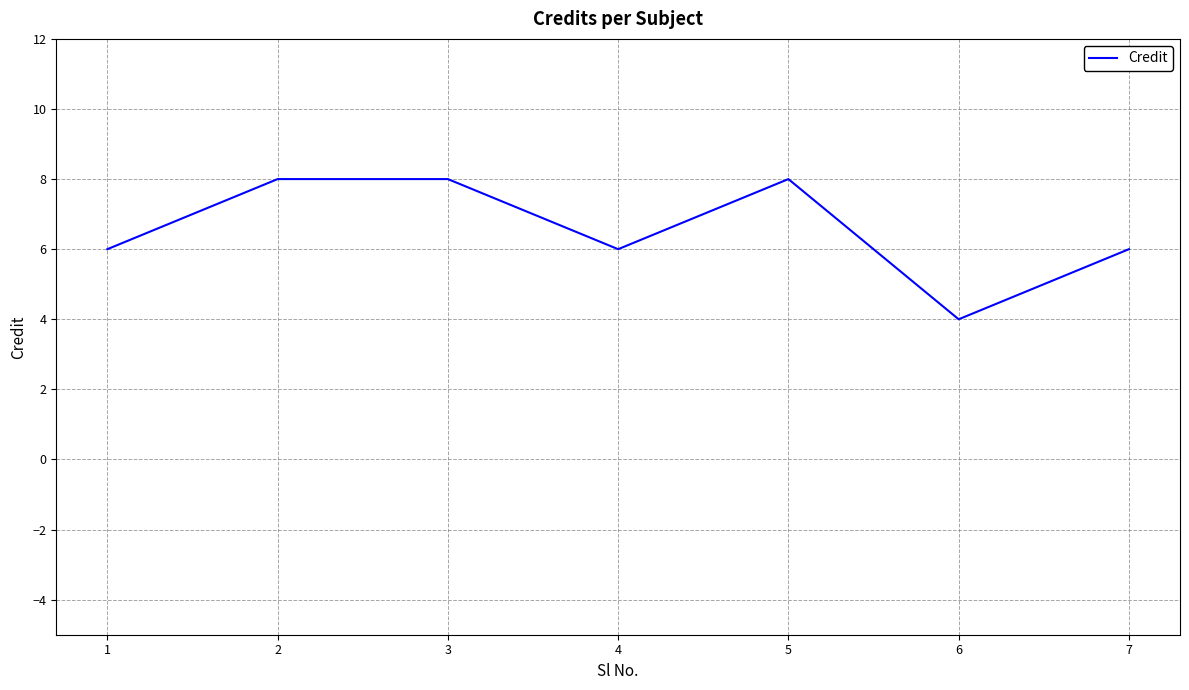

The value at 6 is 6. True or false?

False